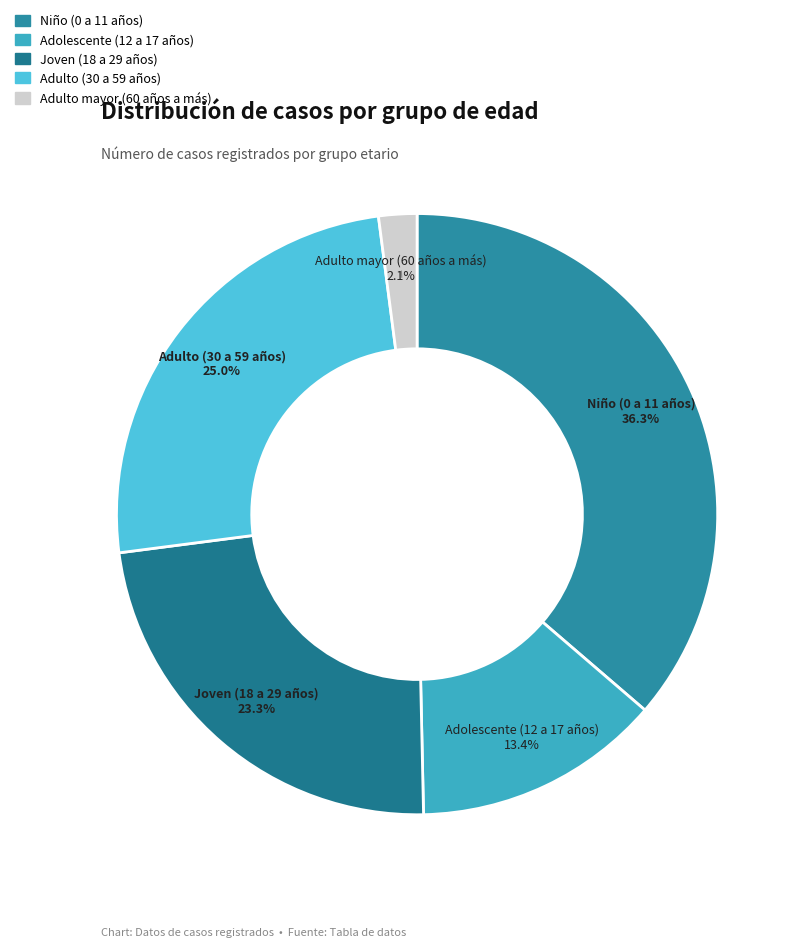

Which has a higher value, Adulto mayor (60 años a más) or Joven (18 a 29 años)?

Joven (18 a 29 años)